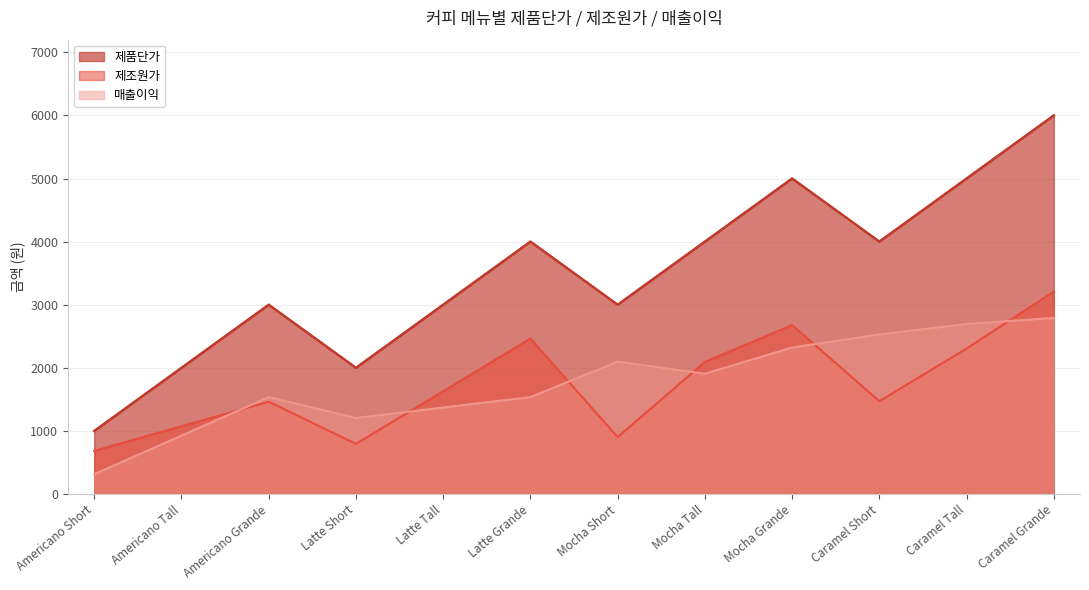

What is the minimum value for 제품단가?

1000.0